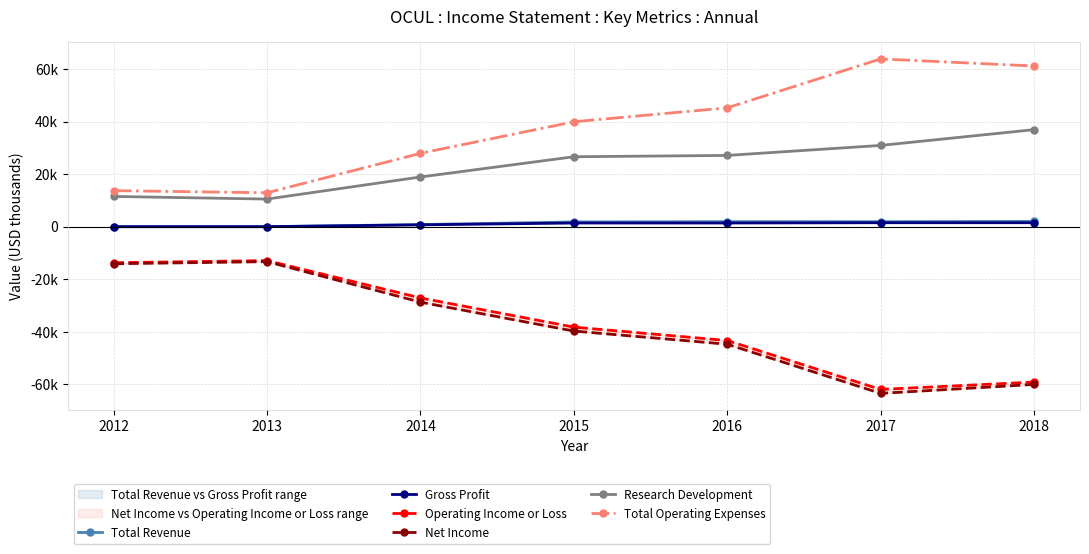

What are all the series names shown in the legend?

Total Revenue, Gross Profit, Operating Income or Loss, Net Income, Research Development, Total Operating Expenses